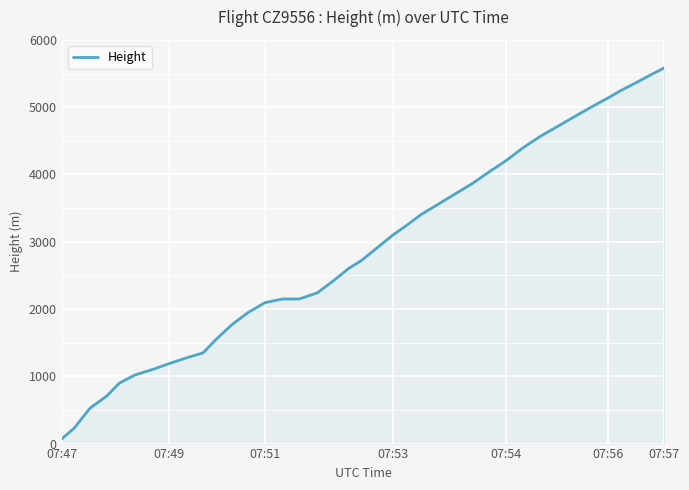

How many distinct data groups are displayed?

1